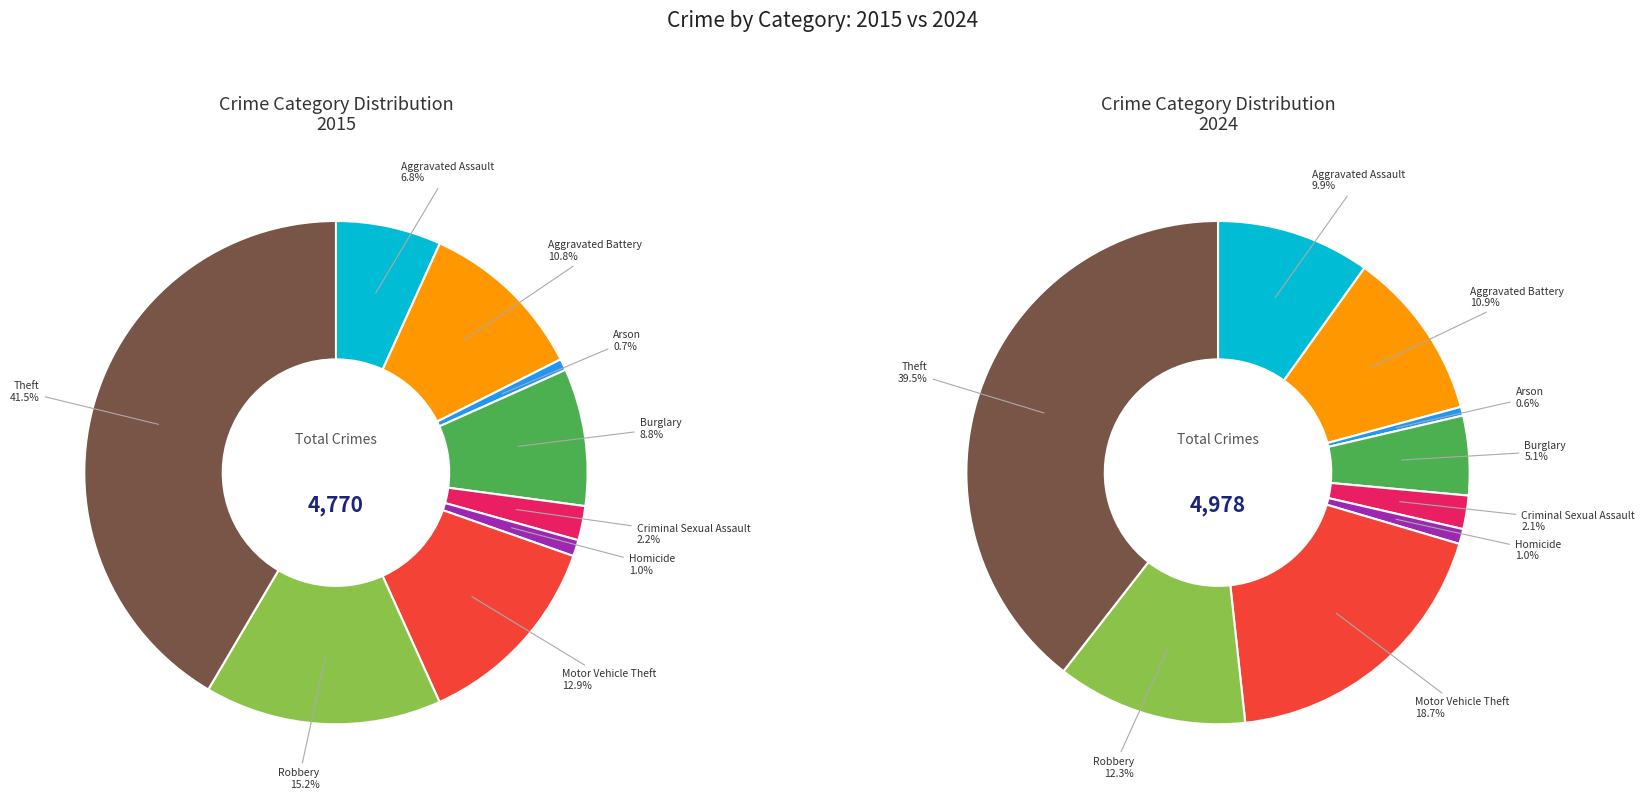

Is it true that Aggravated Assault is 1% of the pie?

False